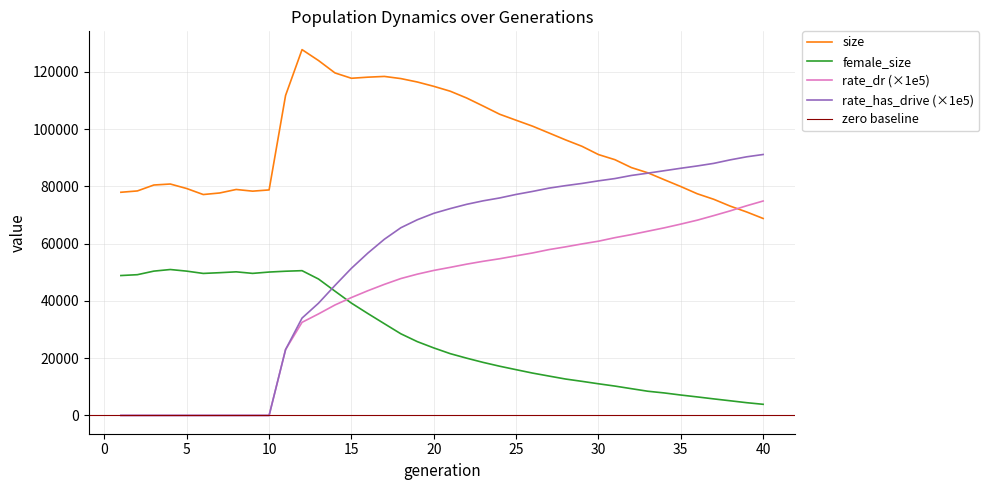

What are all the series names shown in the legend?

size, female_size, rate_dr, rate_has_drive